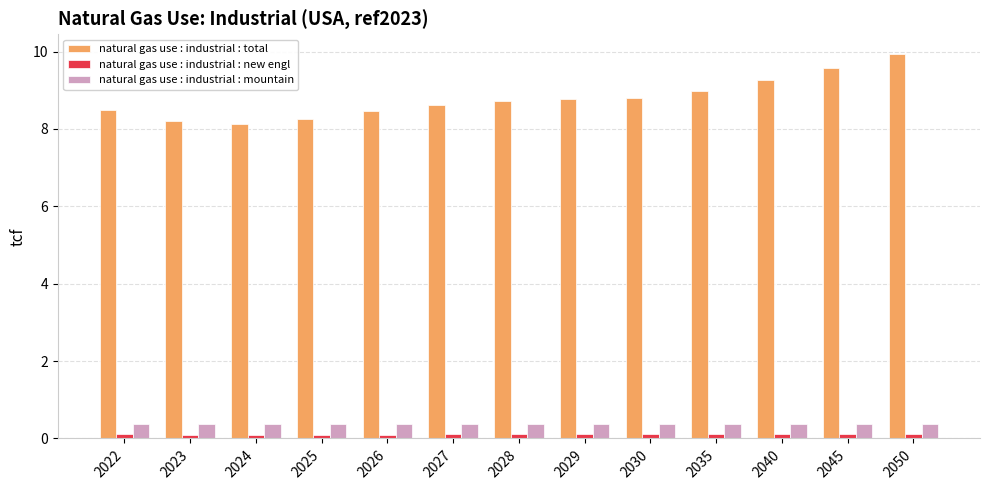

What is the approximate value of natural gas use : industrial : new engl at 2022?

0.1